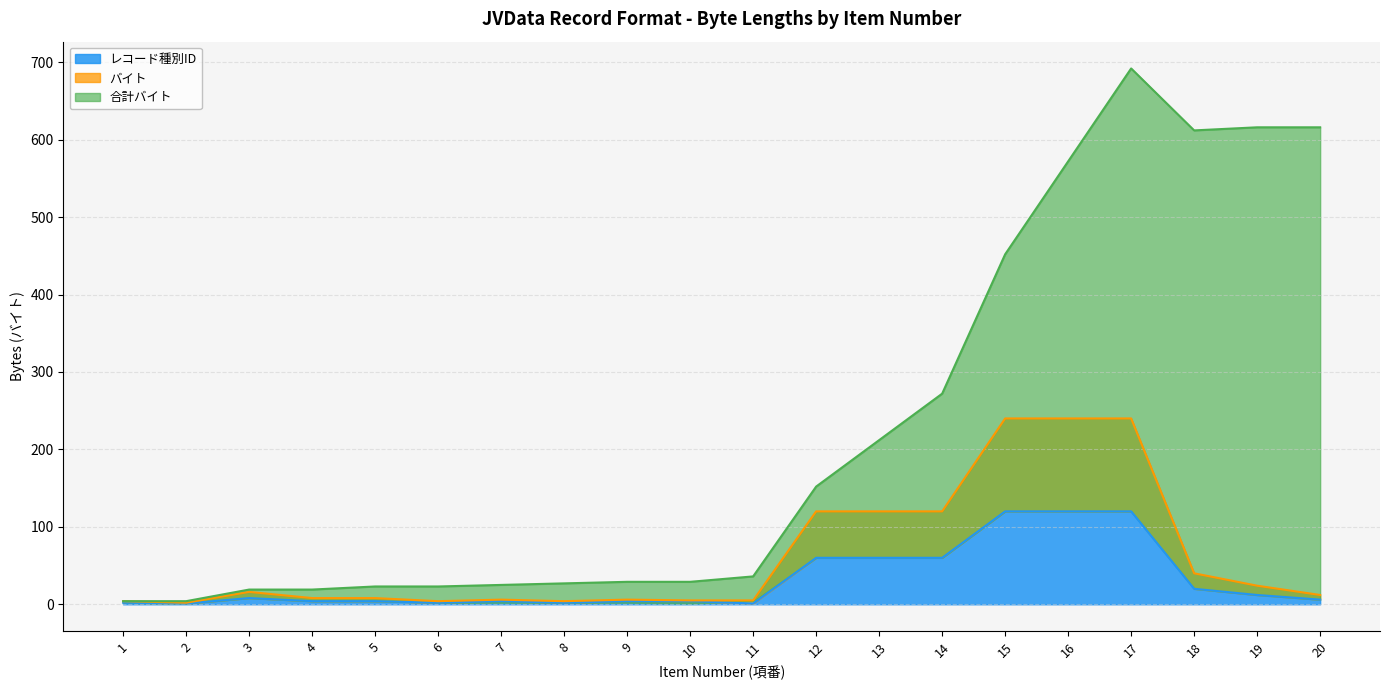

What is the sum of the バイト values at 17 and 20?

252